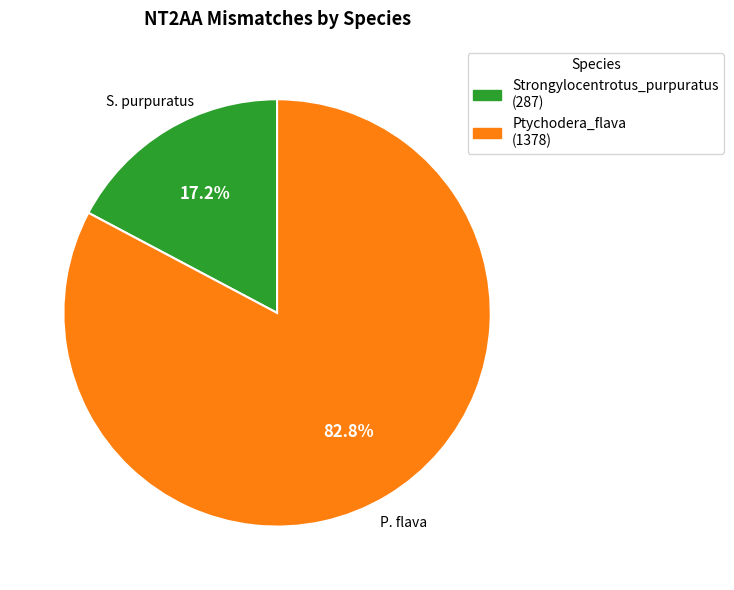

What is the smallest slice in the pie chart?

Strongylocentrotus_purpuratus